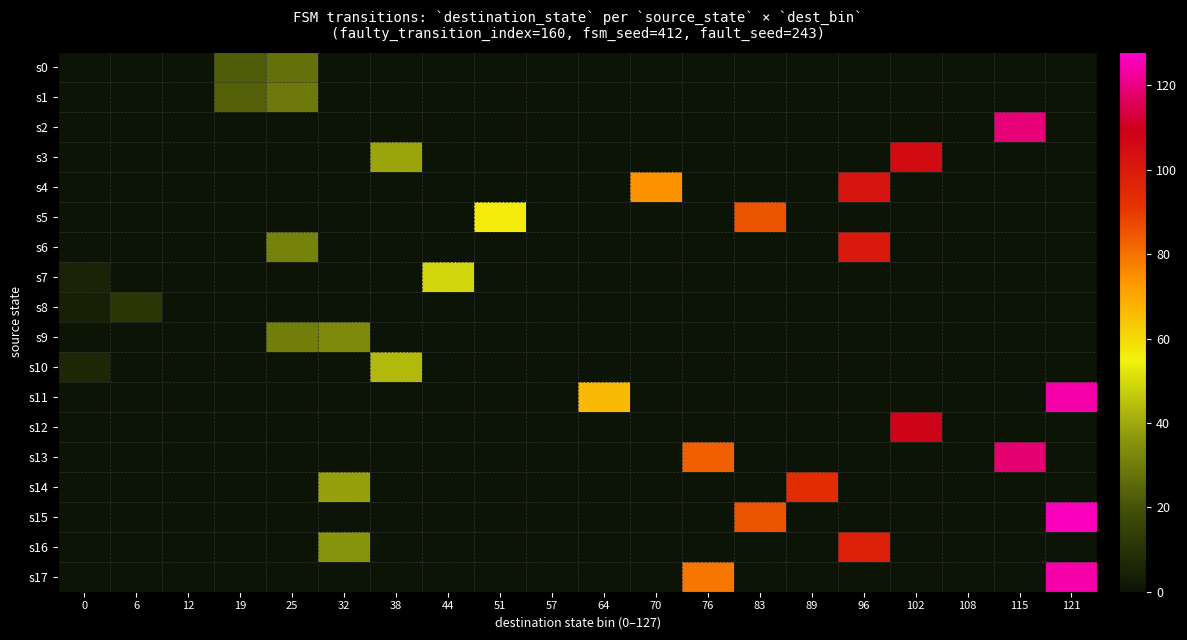

Which category has the highest value across all series?

121